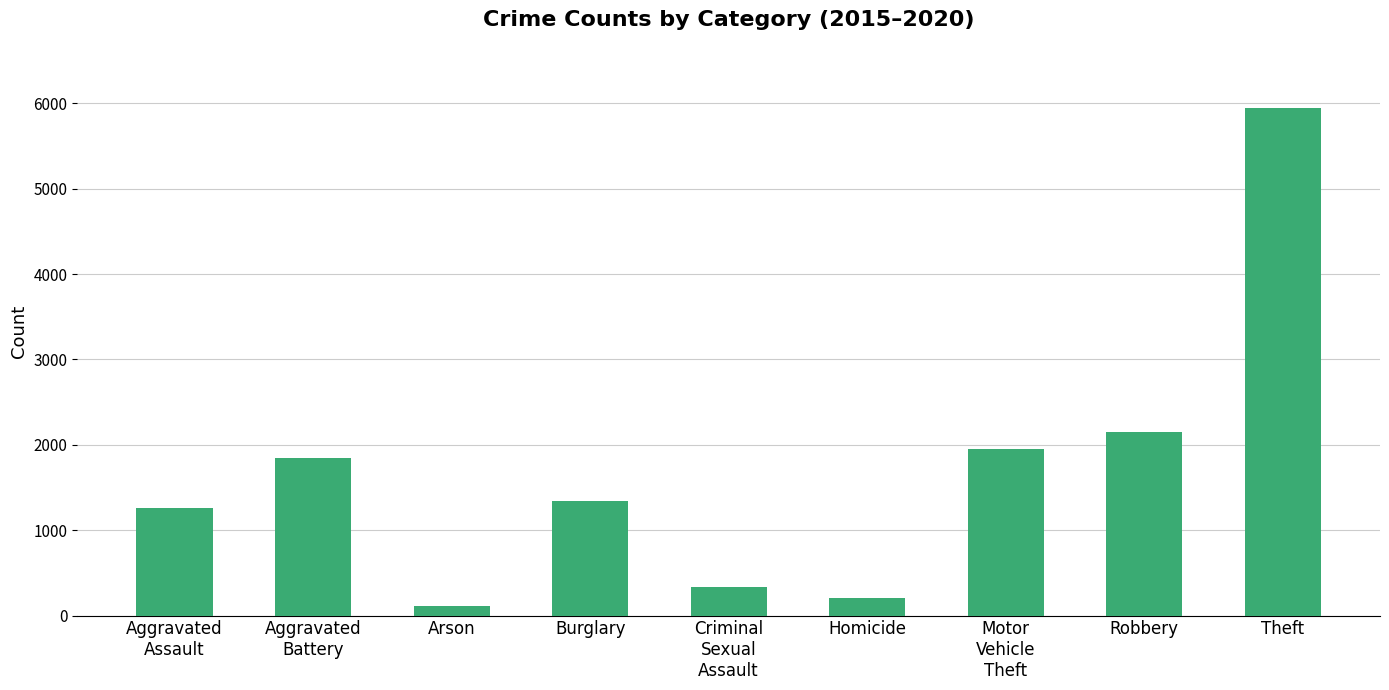

Read the value at Criminal
Sexual
Assault.

329